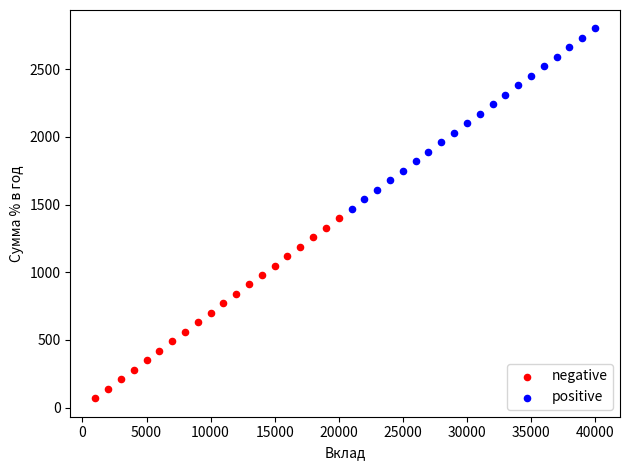

Which series reaches the minimum Y coordinate?

negative